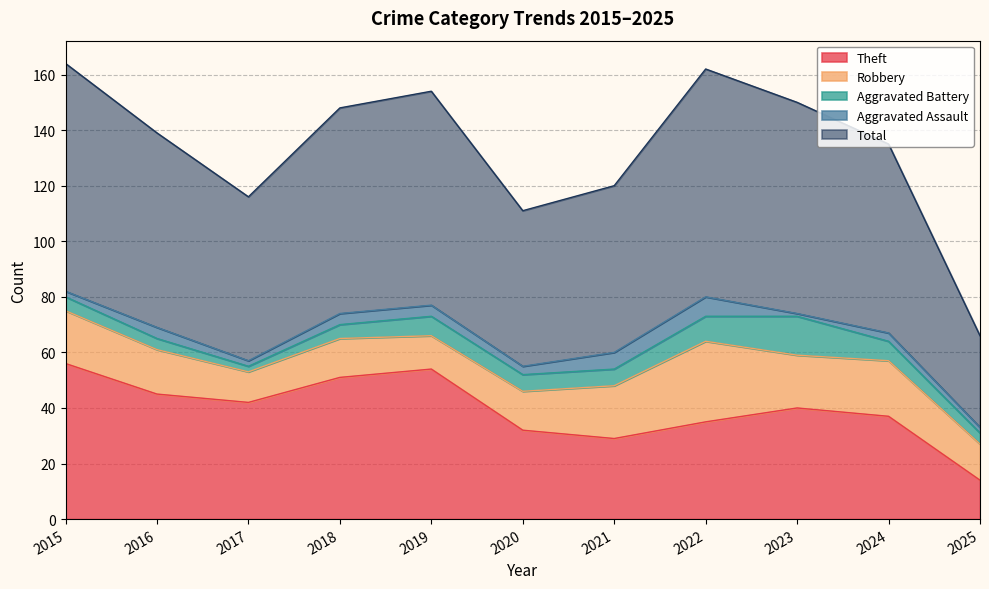

Where is the first local maximum for Robbery?

2018